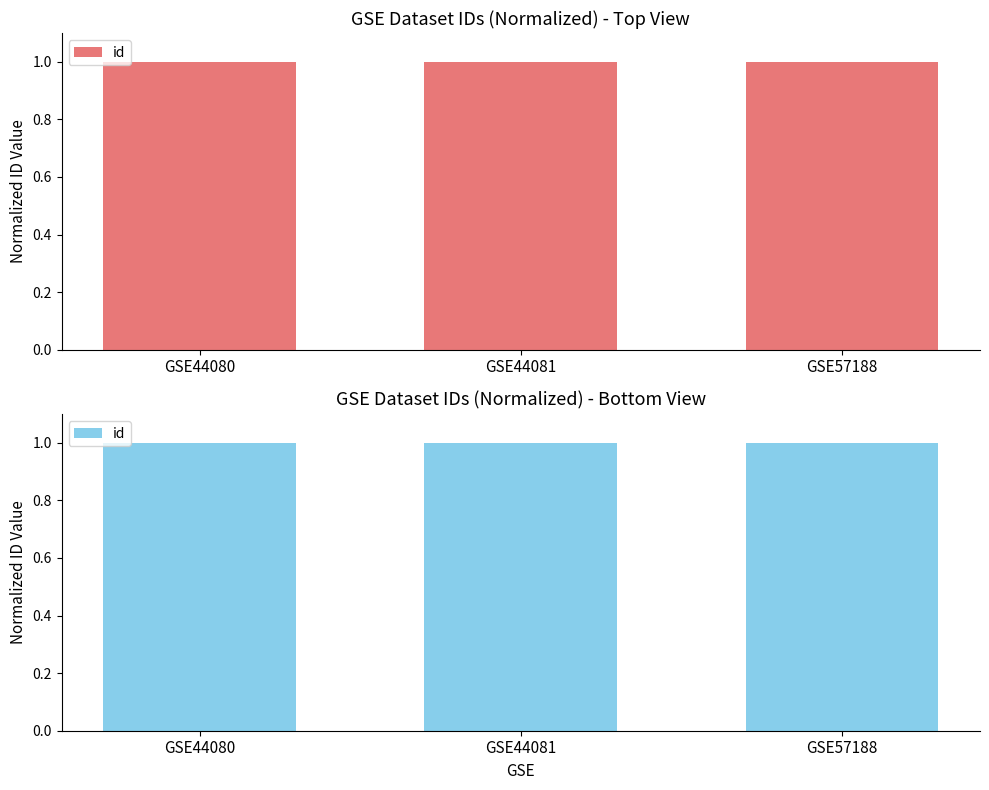

Reading left to right, transcribe all the data shown in this chart.

1.0	1.0	1.0